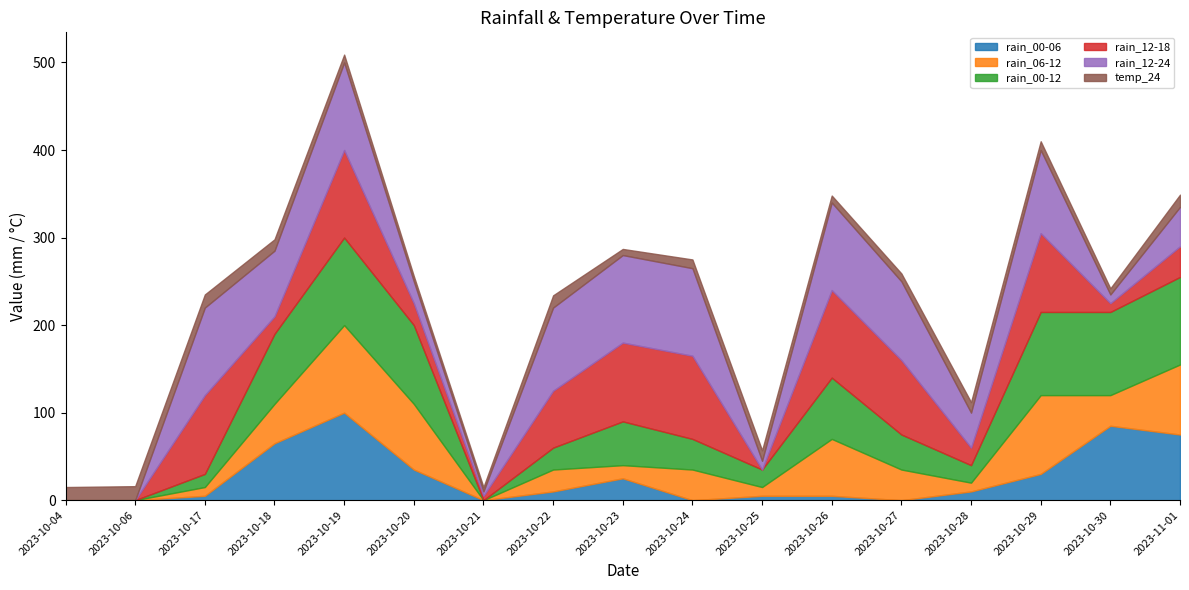

Where is the first local maximum for temp_24?

2023-10-06